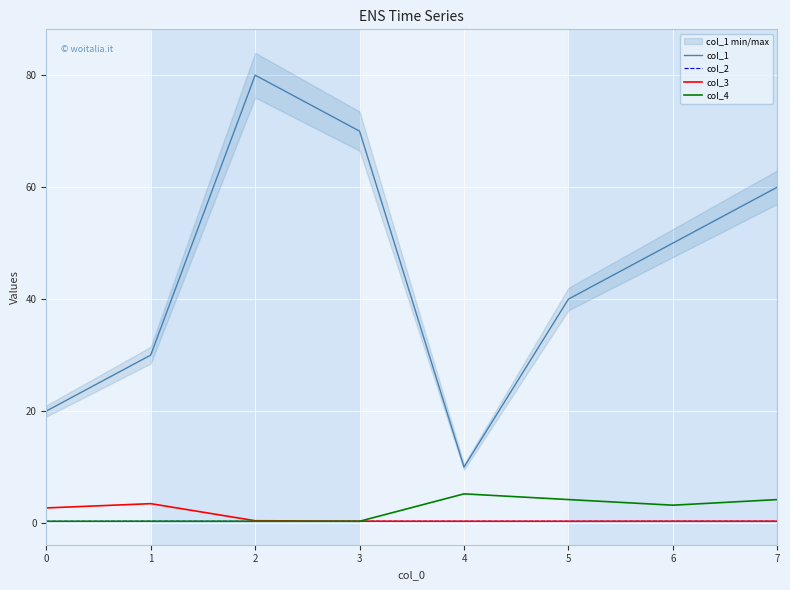

Which series has the widest spread of values?

col_1